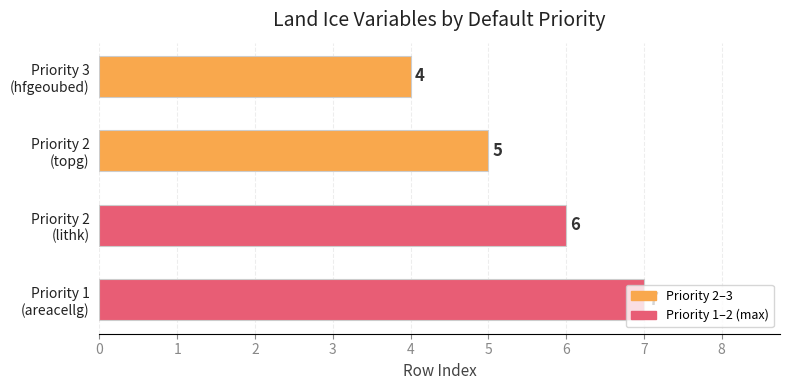

What is the value of the 4th bar from the top?

7